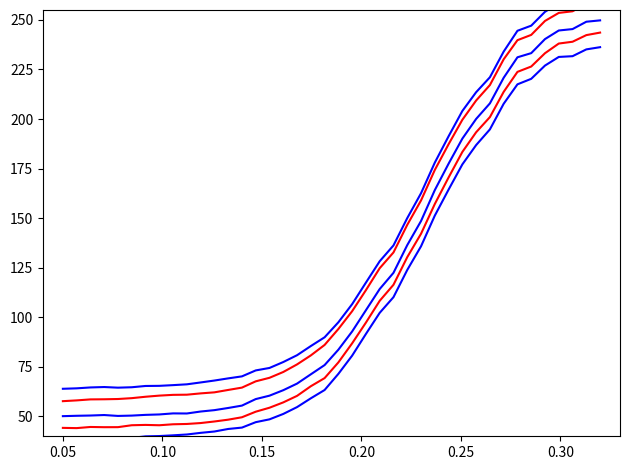

At how many categories does at least one series exceed 95?

20